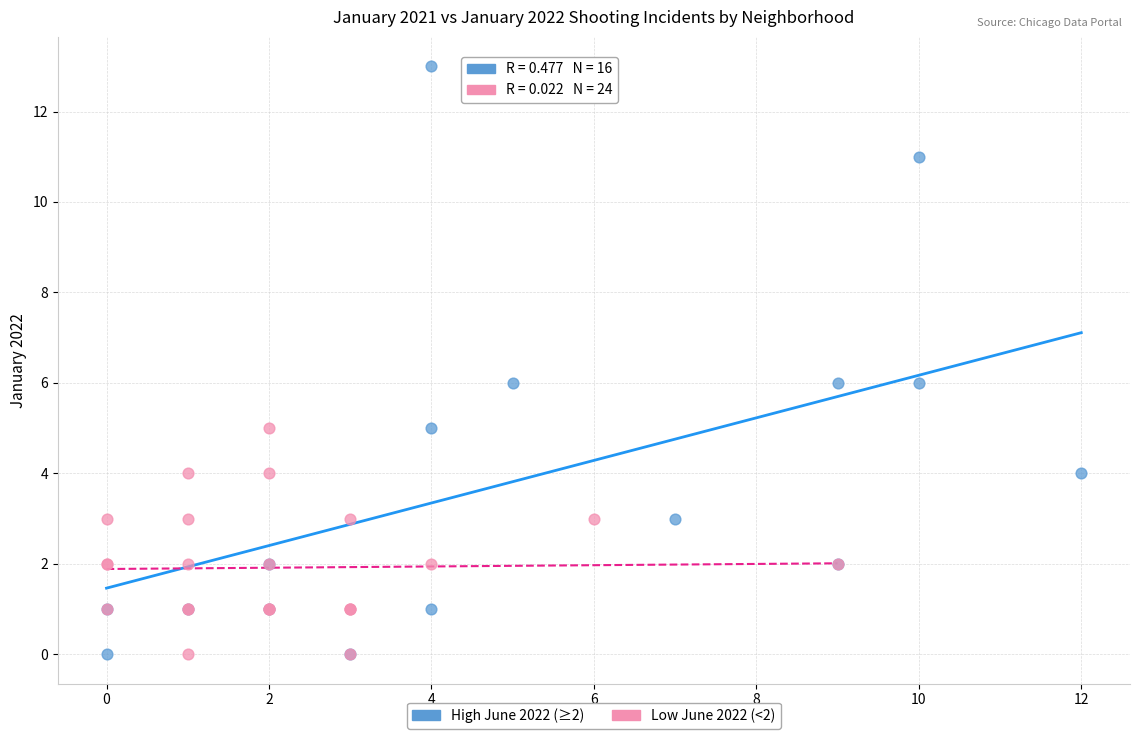

Which series has the widest spread of Y values?

High June 2022 (≥2)